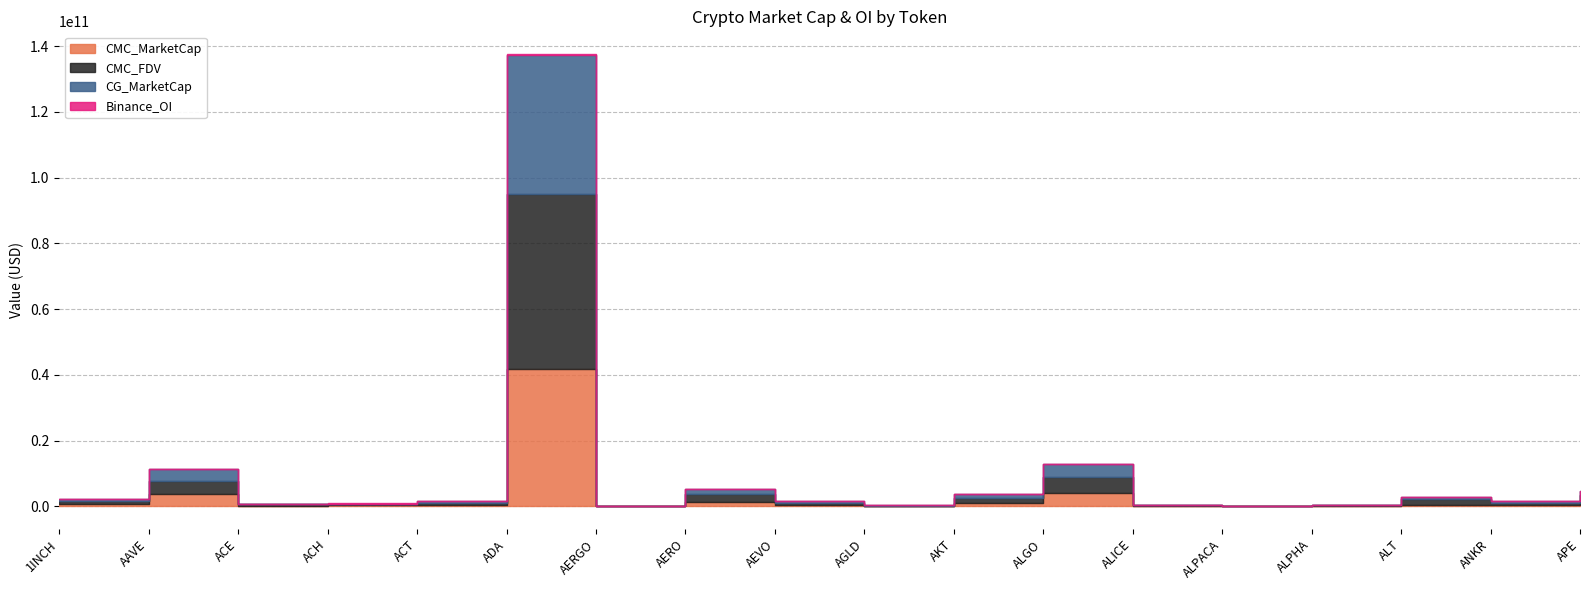

The value of Binance_OI at 1INCH is 14862581.0. True or false?

True